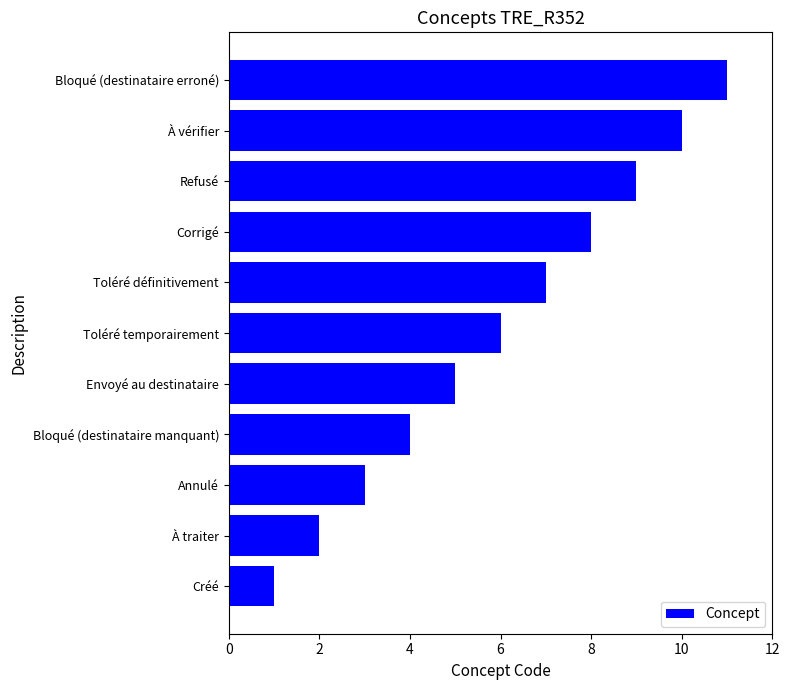

What is the change in value from Toléré temporairement to À vérifier?

+4